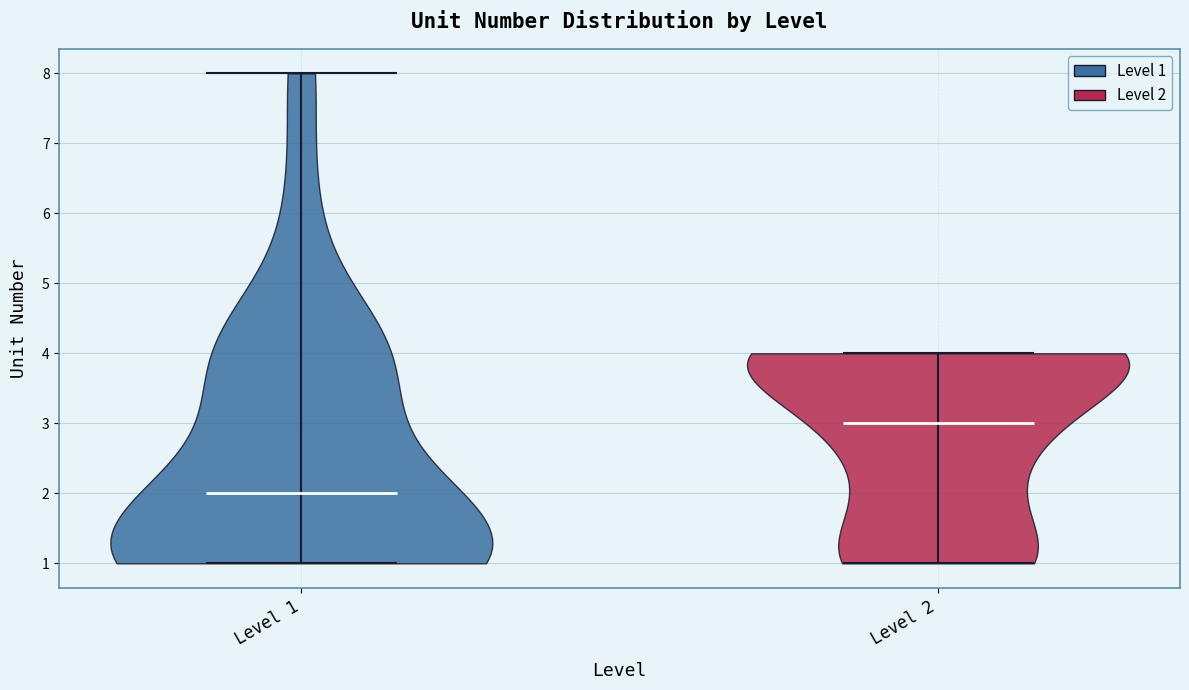

Where does the median line of the violin for Level 1 sit on the y-axis? The values are not printed on the chart, so give them approximately, as read against the axis.

2